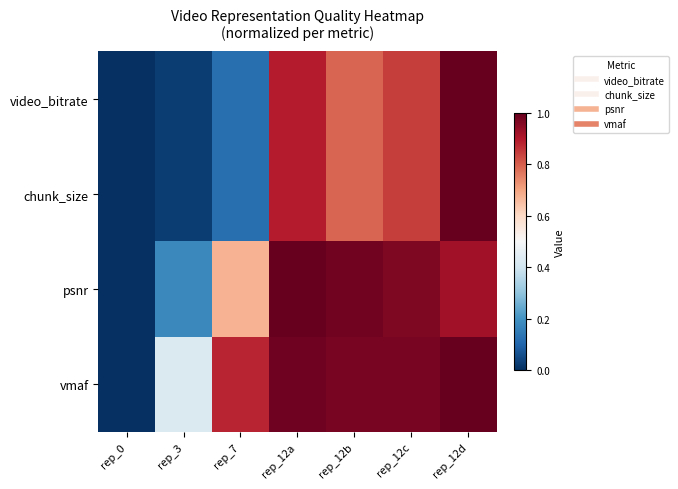

Which series has the largest total across all categories?

vmaf